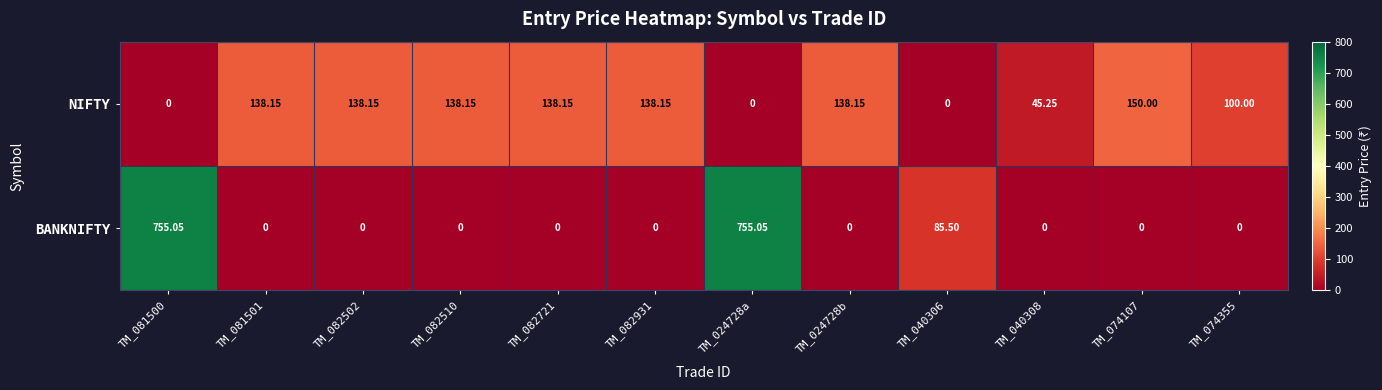

Count the number of categories in the chart.

12